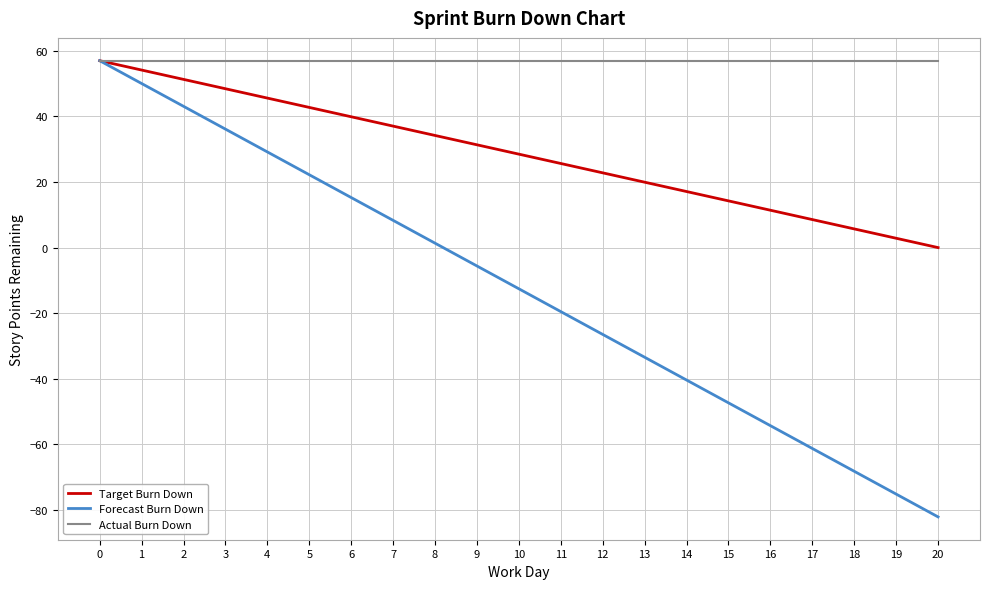

Read the Actual Burn Down value at 5.

57.0